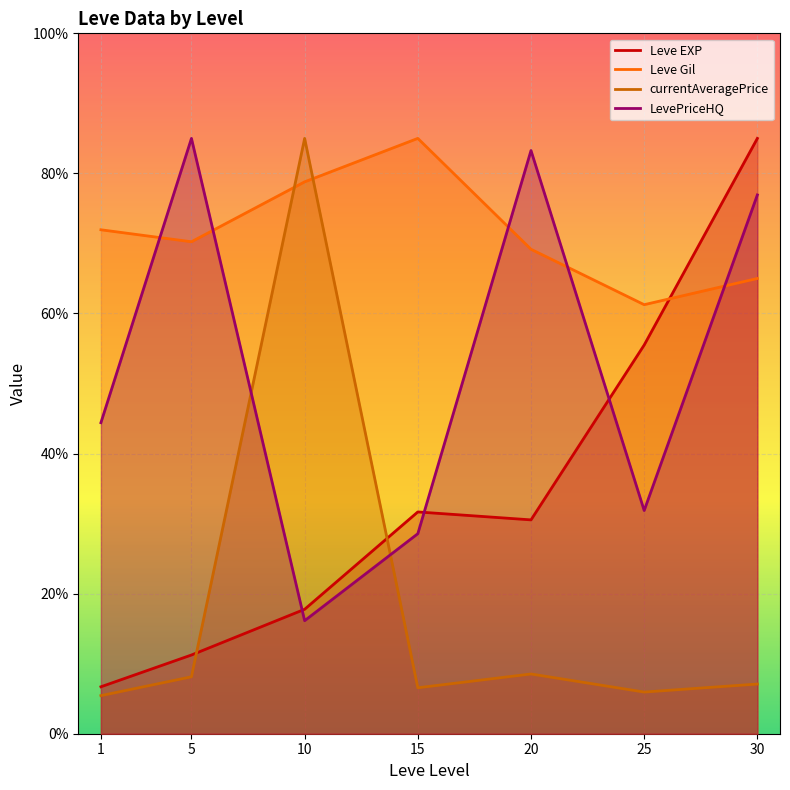

Which series has the largest range (max minus min)?

currentAveragePrice